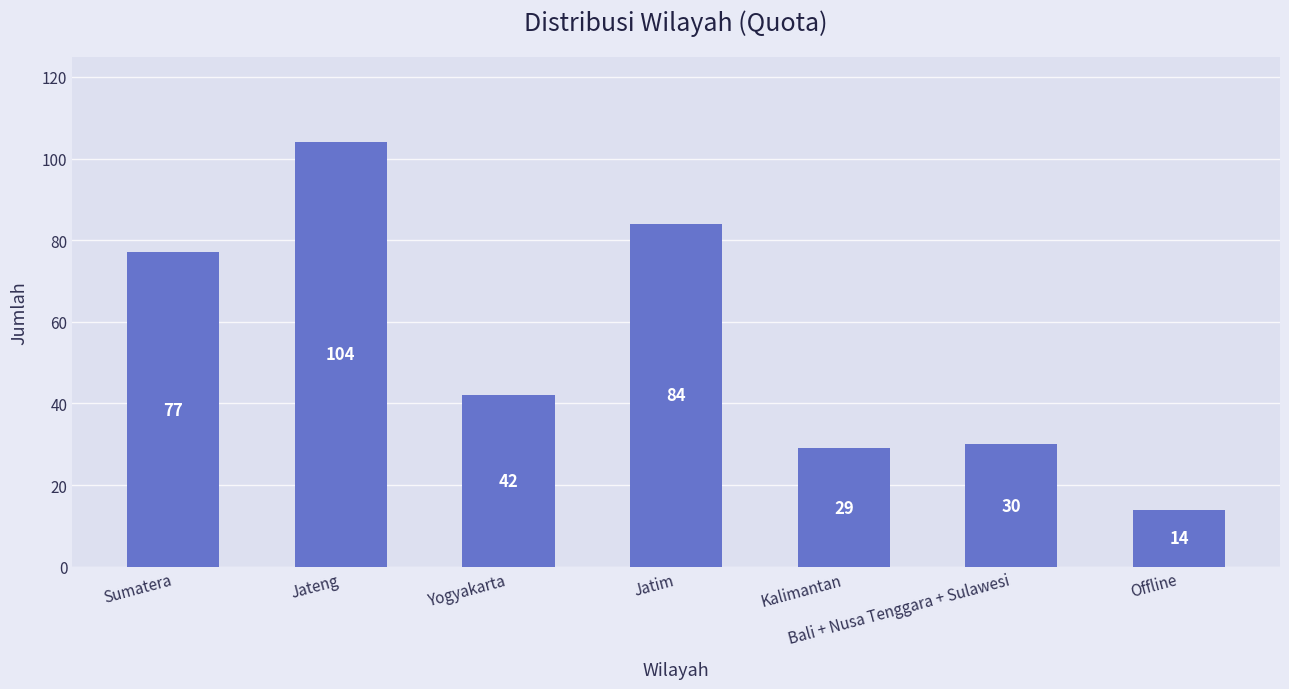

What position from the left is Bali + Nusa Tenggara + Sulawesi?

6